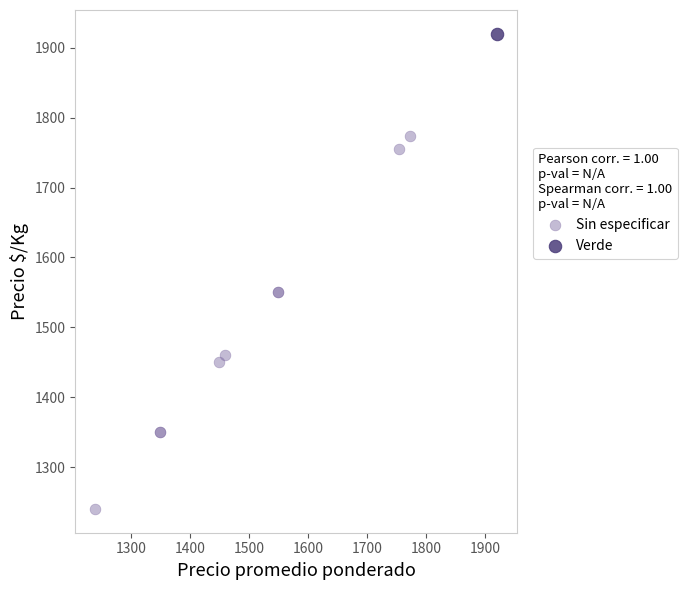

What are all the series names shown in the legend?

Sin especificar, Verde